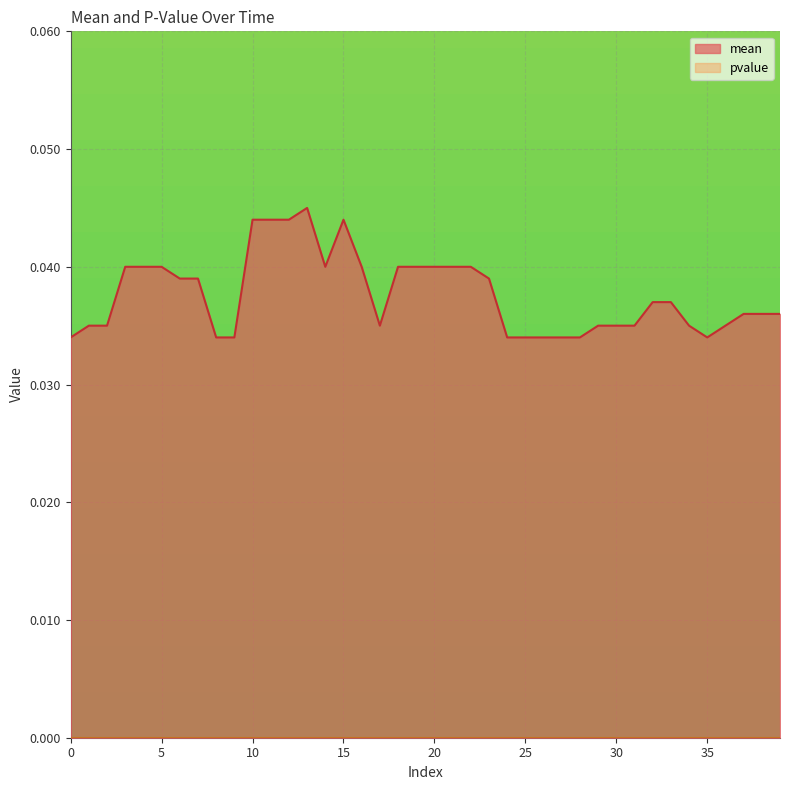

Which has a higher value, 38 or 8?

38